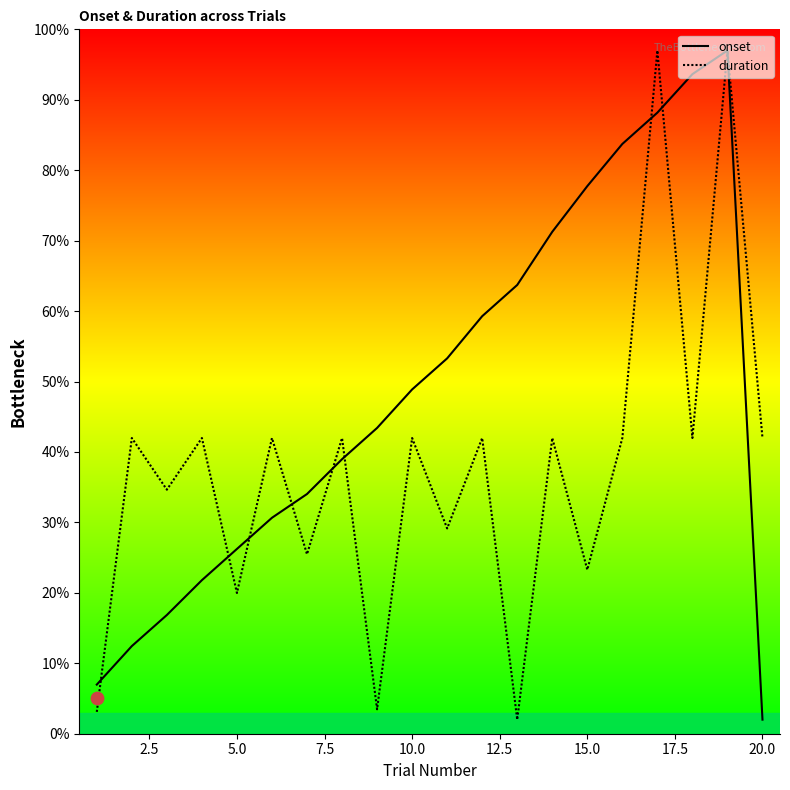

Which series has the widest spread of Y values?

onset